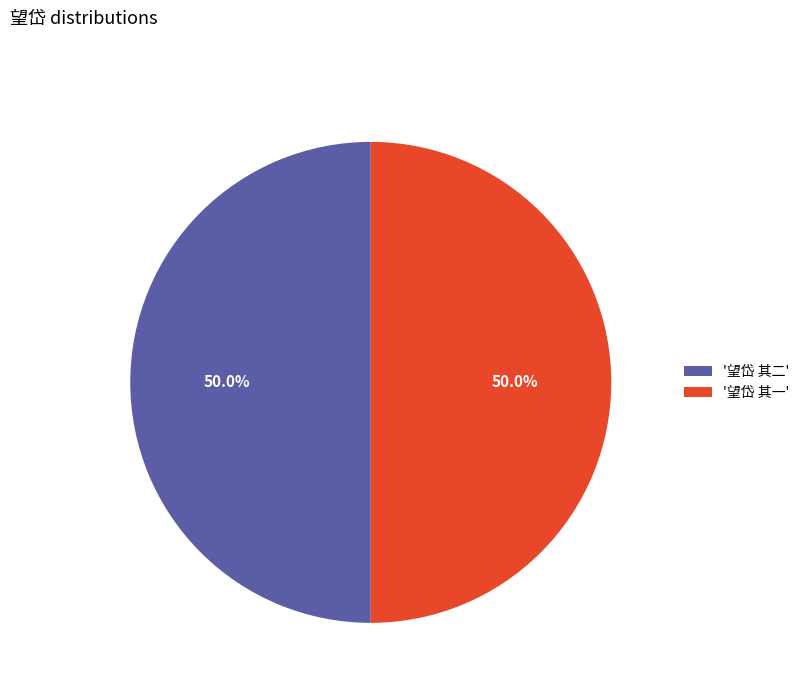

Combined, do '望岱 其一' and '望岱 其二' account for over 50%?

Yes